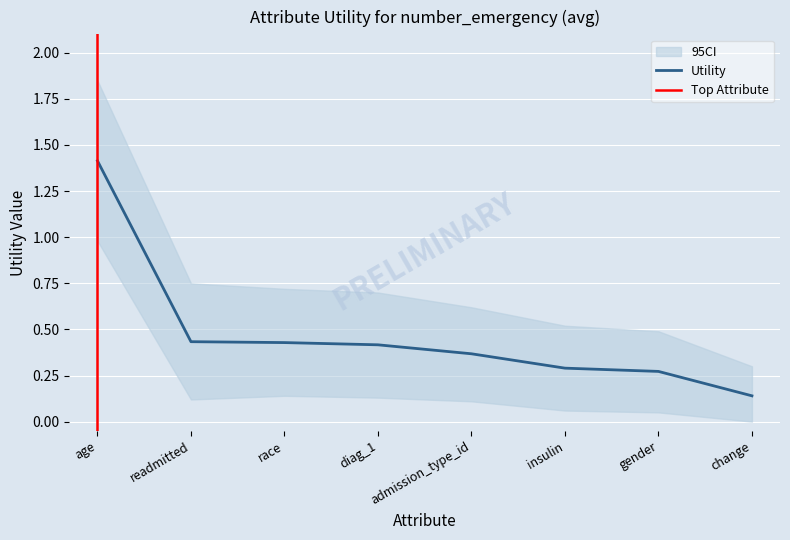

Rank the categories by value from highest to lowest.

age, readmitted, race, diag_1, admission_type_id, insulin, gender, change